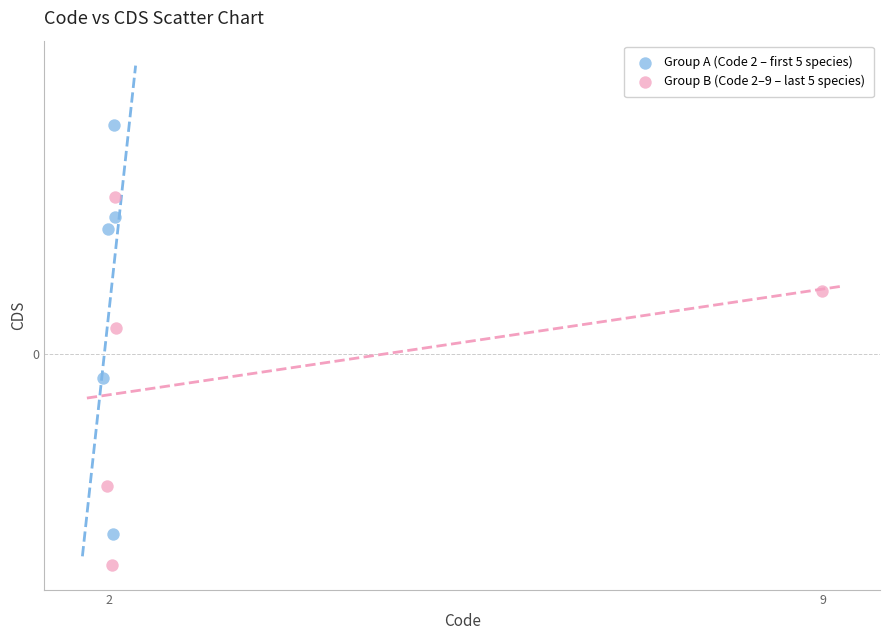

What are all the series names shown in the legend?

Group A (Code 2 – first 5 species), Group B (Code 2–9 – last 5 species)